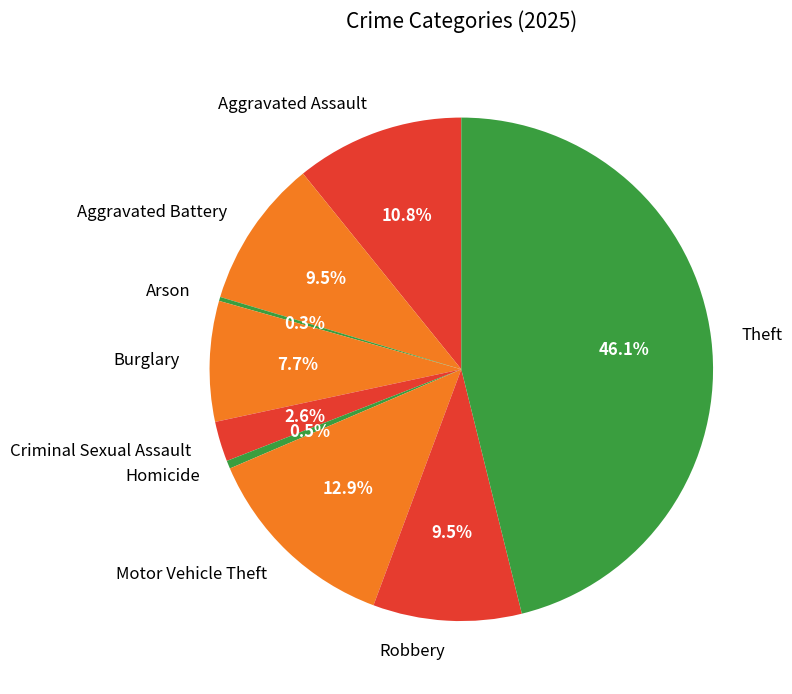

What is the largest slice in the pie chart?

Theft